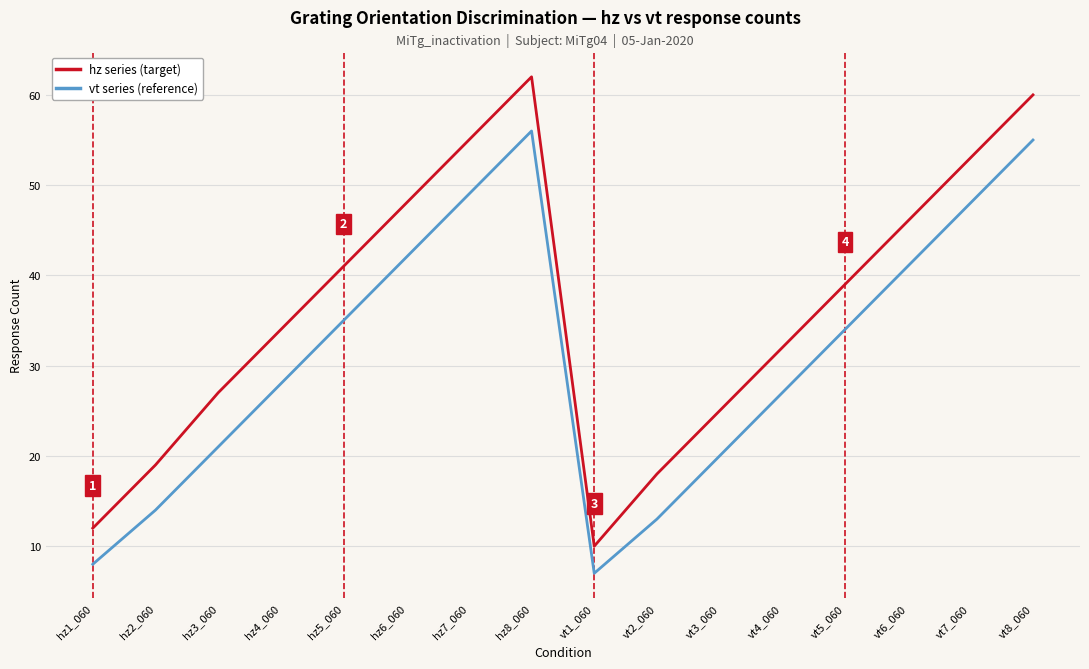

True or false: hz series (target) and vt series (reference) intersect in this chart.

False